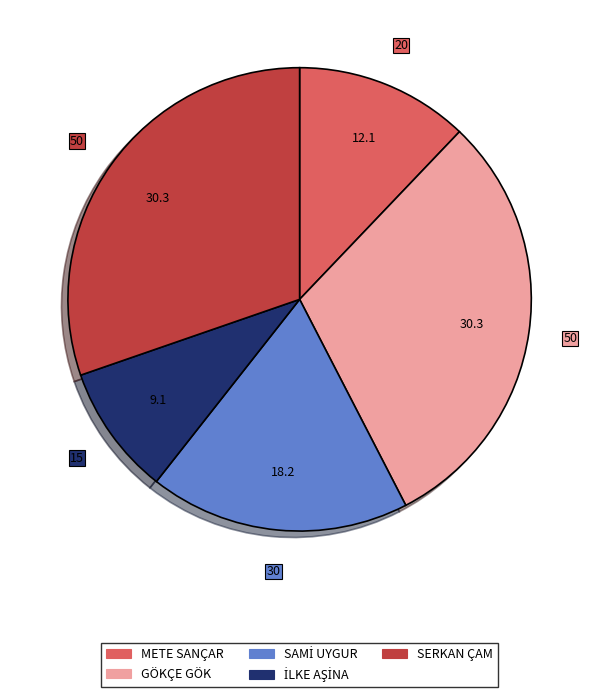

Is it true that METE SANÇAR is 6% of the pie?

False